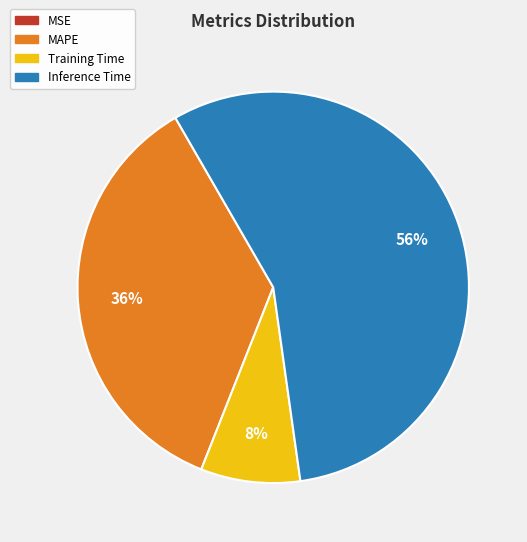

To the nearest percent, what is the average slice percentage?

25%